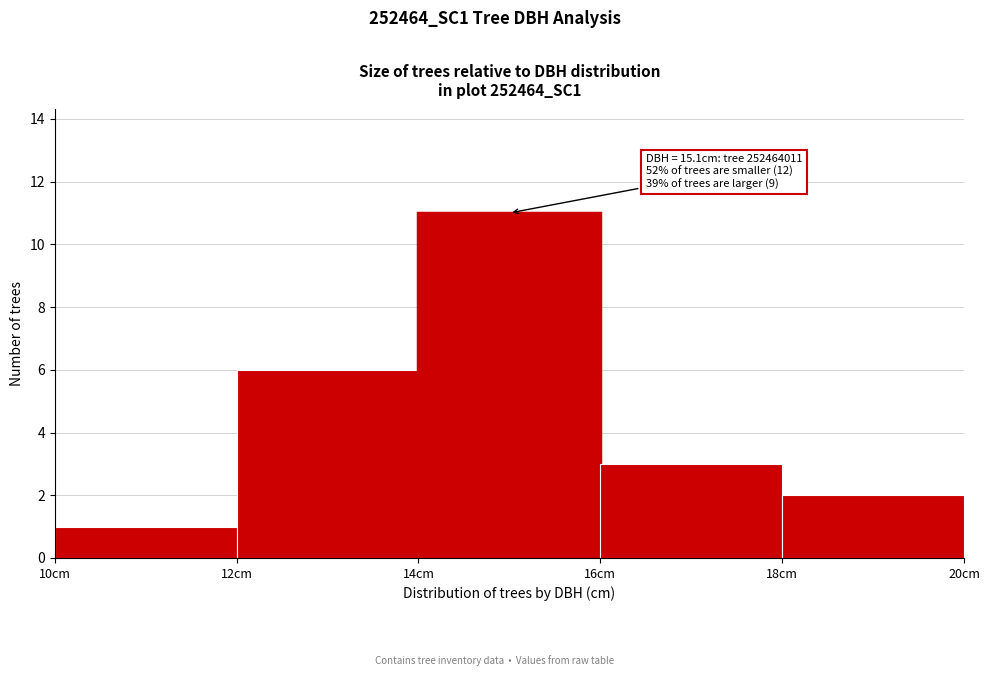

Which range on the x-axis has the tallest bar?

14 to 16